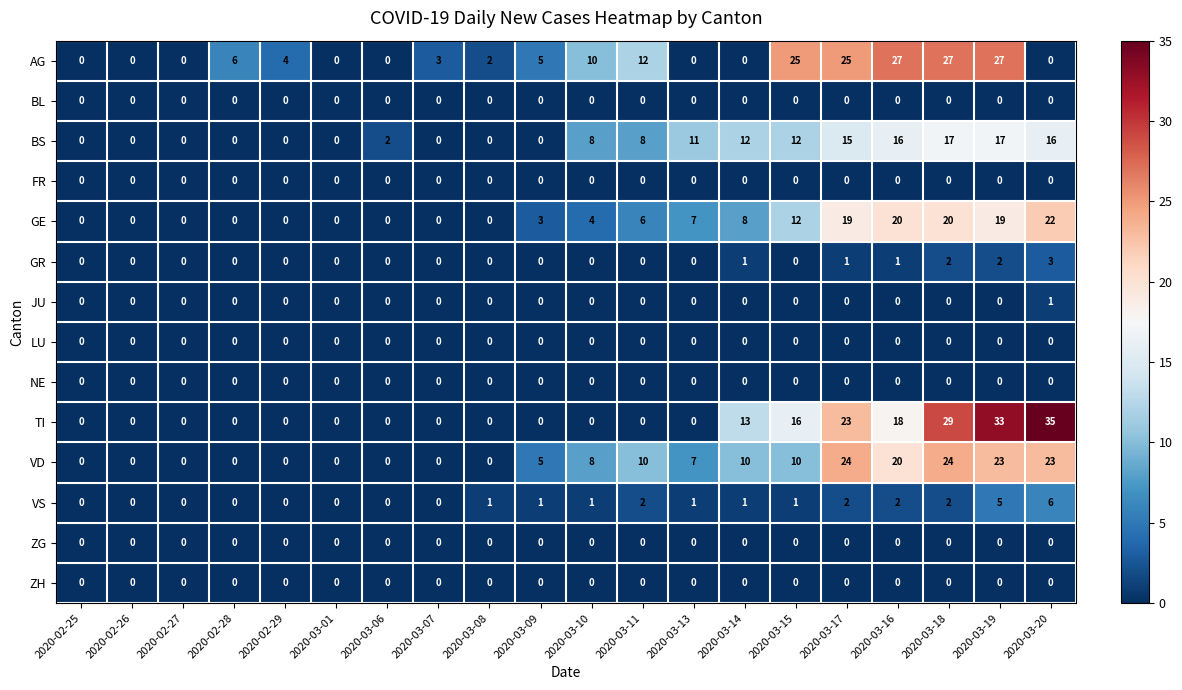

At how many categories does at least one series exceed 34?

1